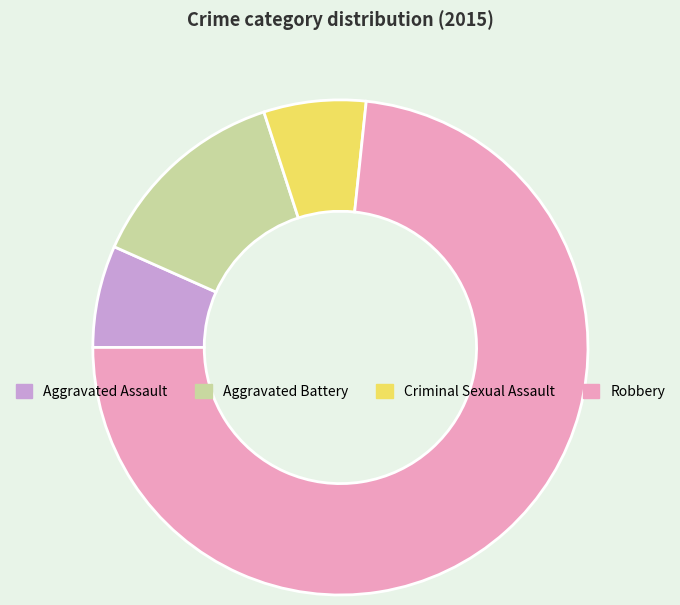

Between Aggravated Battery and Criminal Sexual Assault, which is larger?

Aggravated Battery